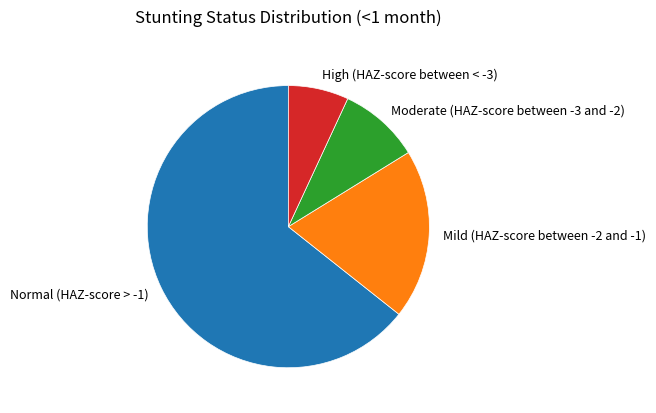

Which category has the smallest portion of the pie?

High (HAZ-score between < -3)